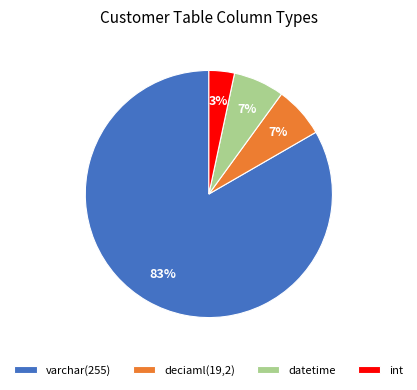

True or false: deciaml(19,2) accounts for 1% of the total.

False